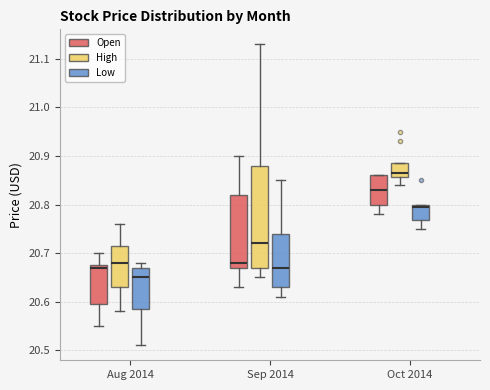

Which box is the tallest, from its lower edge to its upper edge?

Sep 2014 (High)